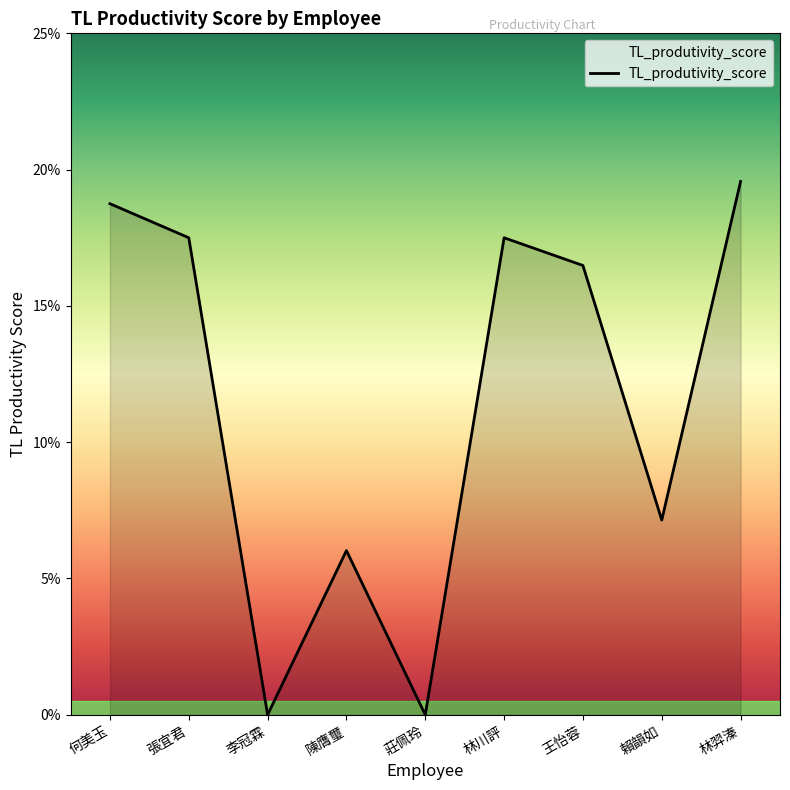

How many values are between 0 and 1?

9